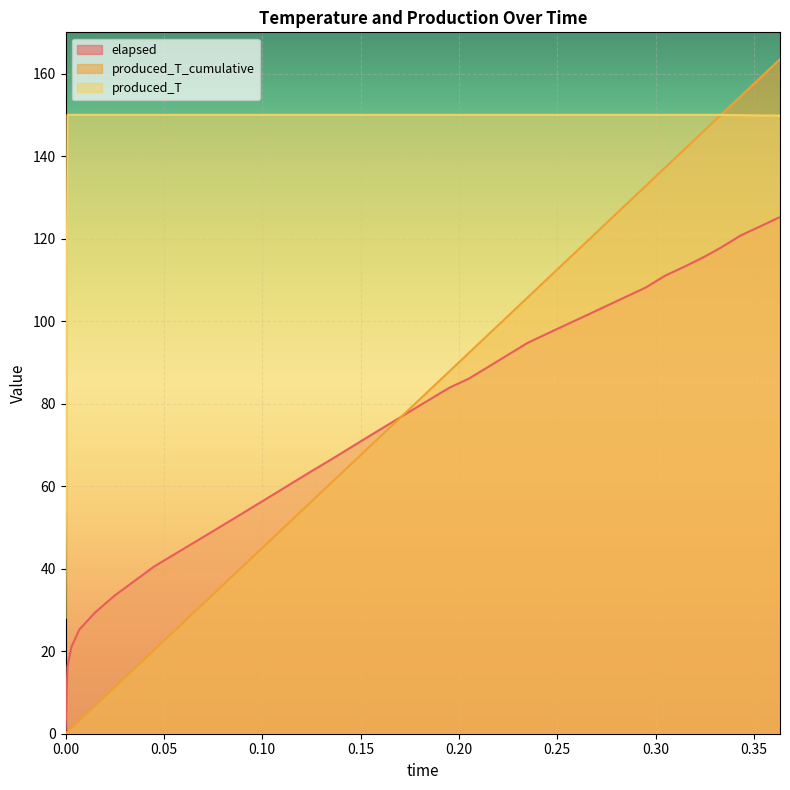

True or false: produced_T and produced_T_cumulative cross at least once.

False